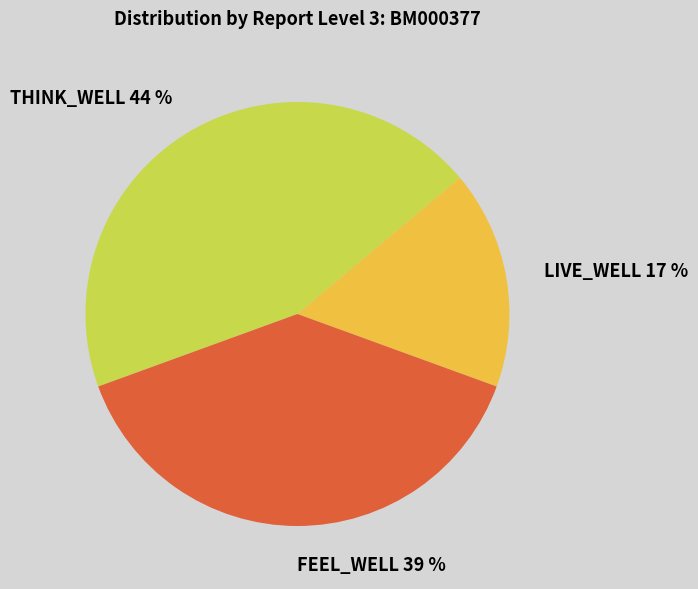

What is the ratio of the value at FEEL_WELL 39 % to the value at LIVE_WELL 17 %?

2.3